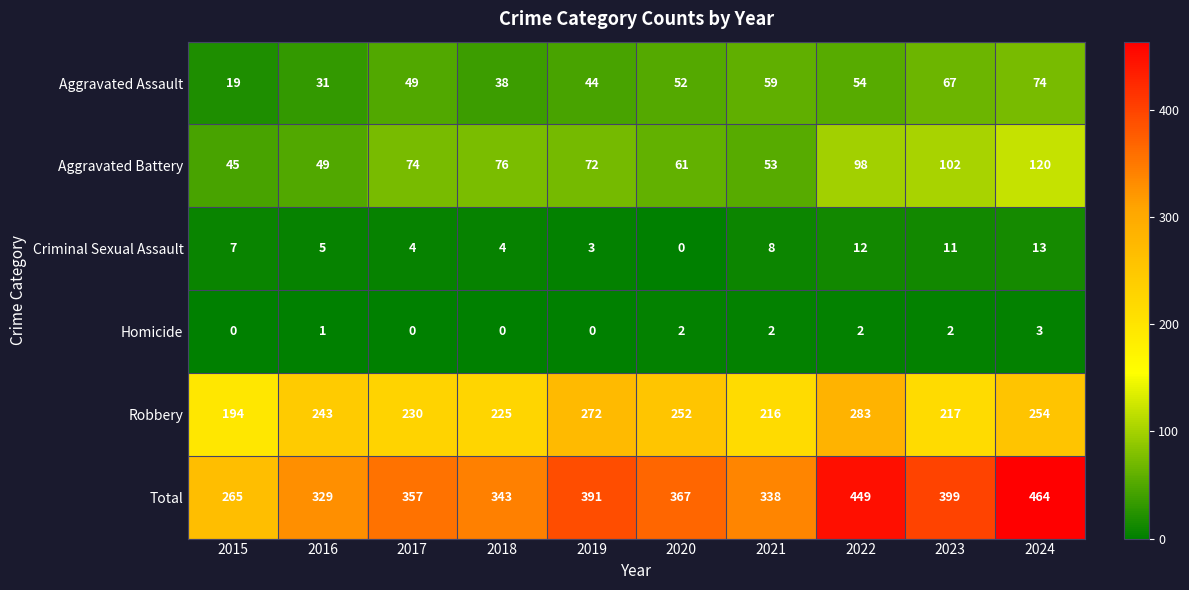

At which label does Homicide reach its peak?

2024